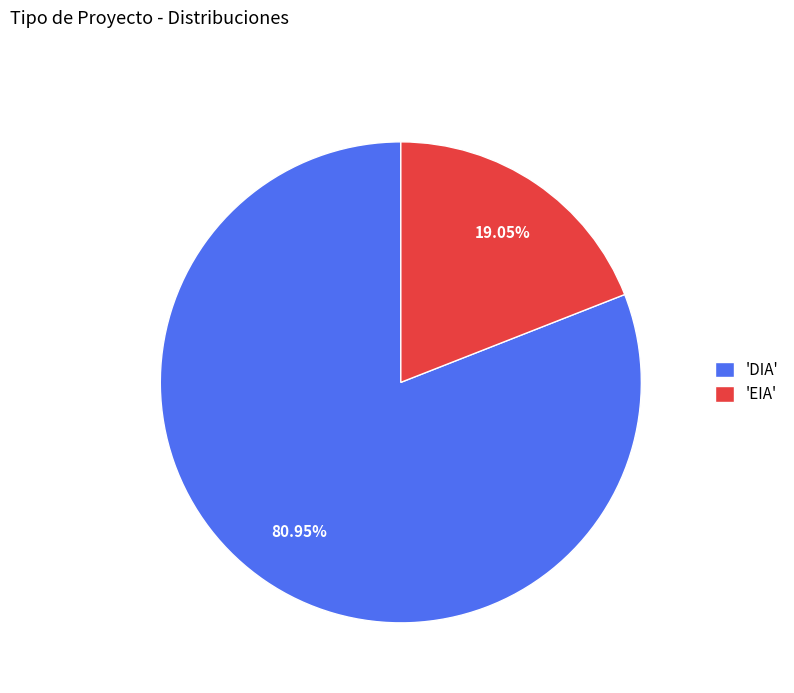

Which slice represents more than half of the pie?

'DIA'